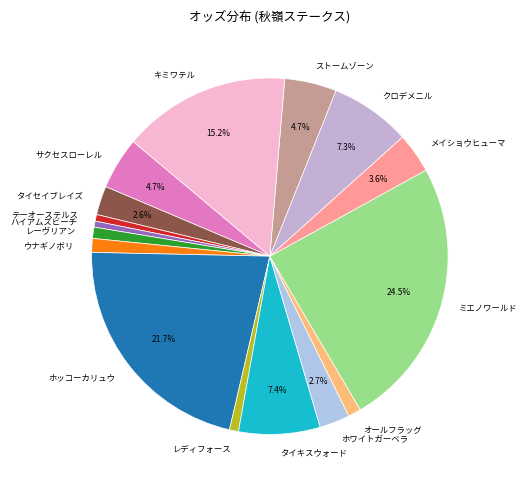

Does タイキスウォード account for over 50% of the chart?

No